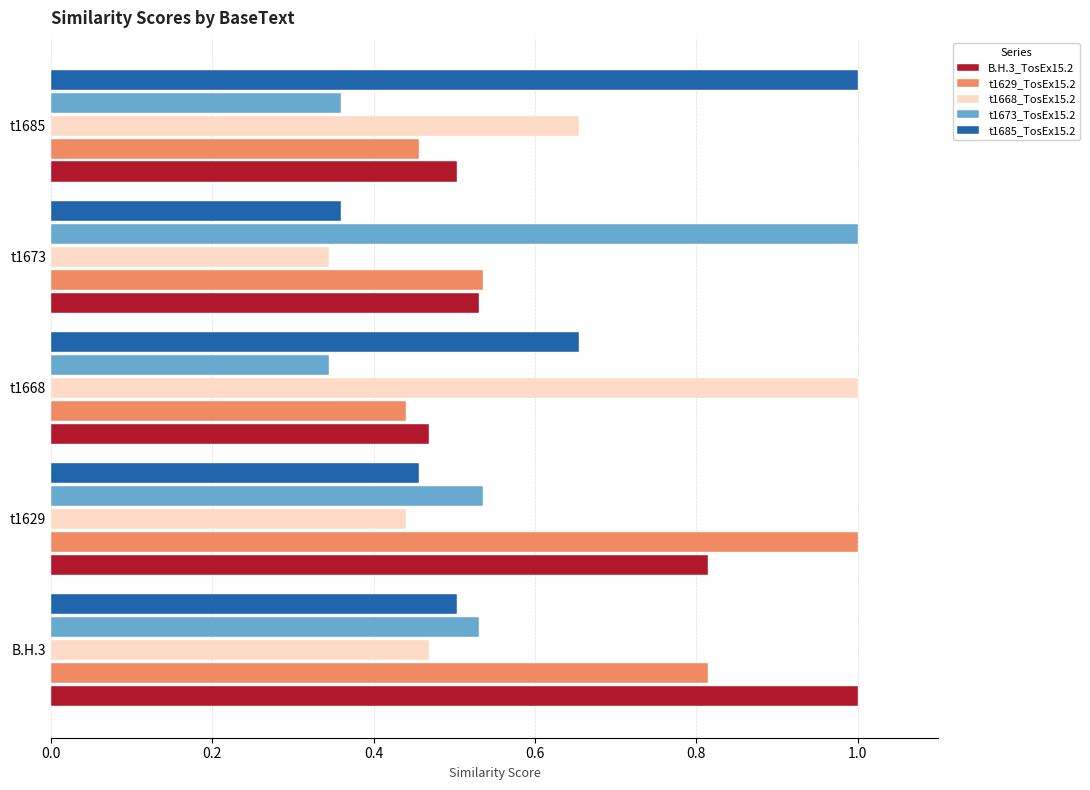

True or false: t1629_TosEx15.2 has a value of 0.5 at t1673.

True